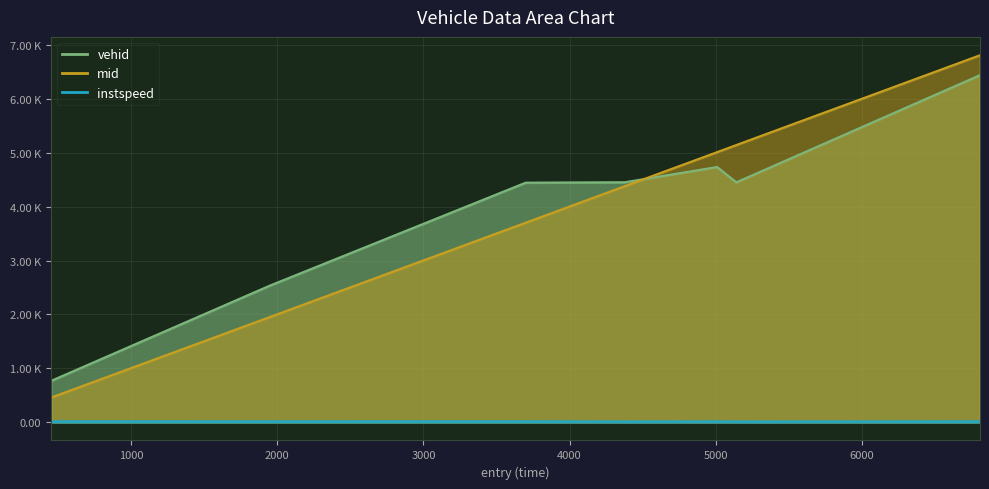

The value of mid at 6808.645129513954 is 6811.3. True or false?

True